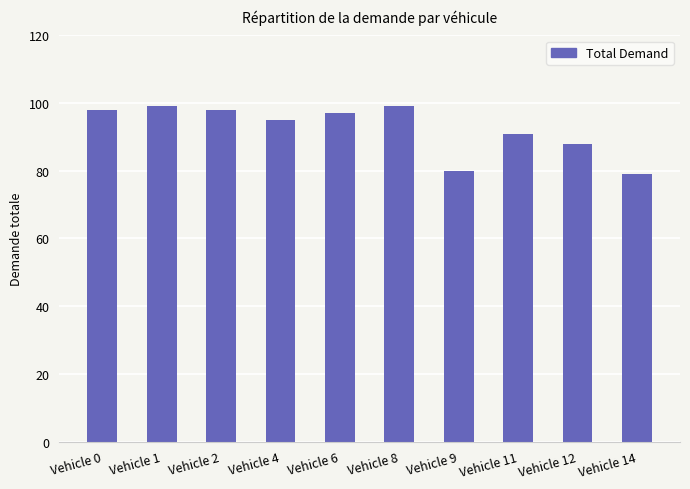

What is the sum of all values?

924